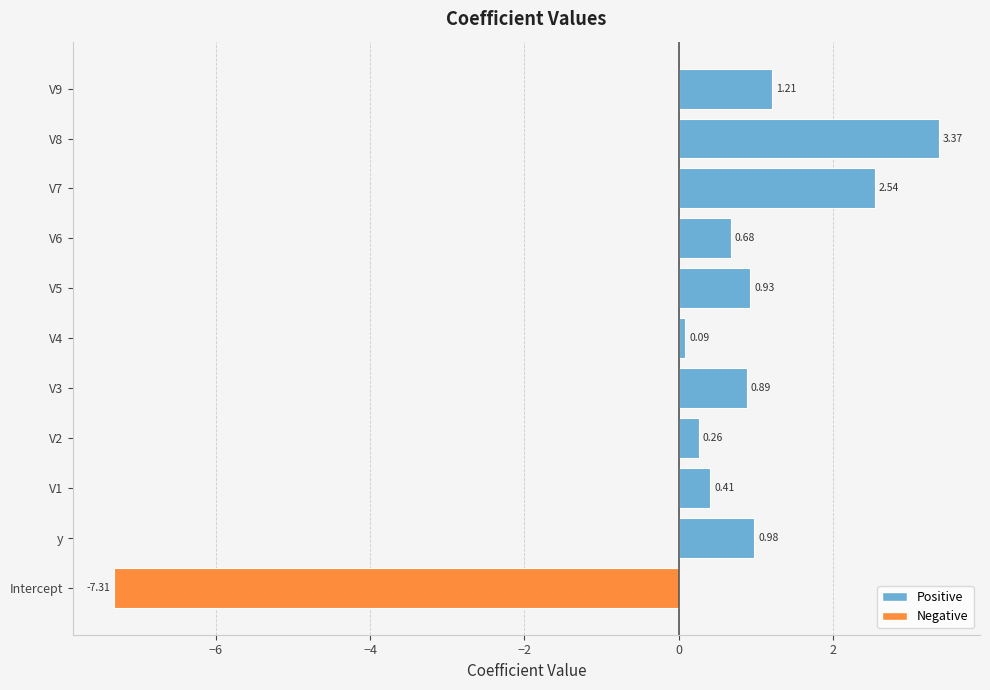

What is the difference between the maximum and second lowest values?

3.3